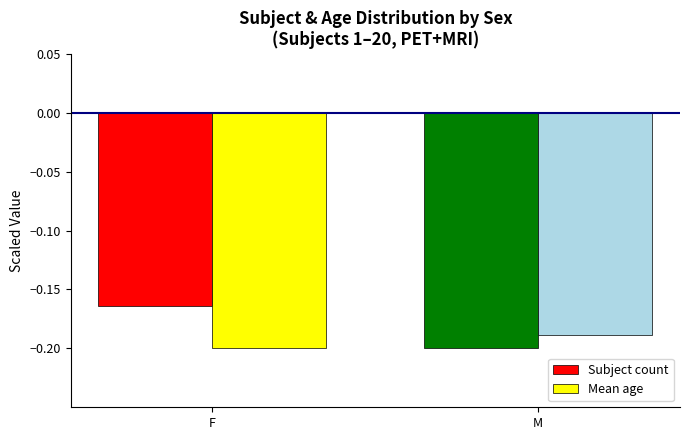

Which series changed the most between F and M?

Subject count